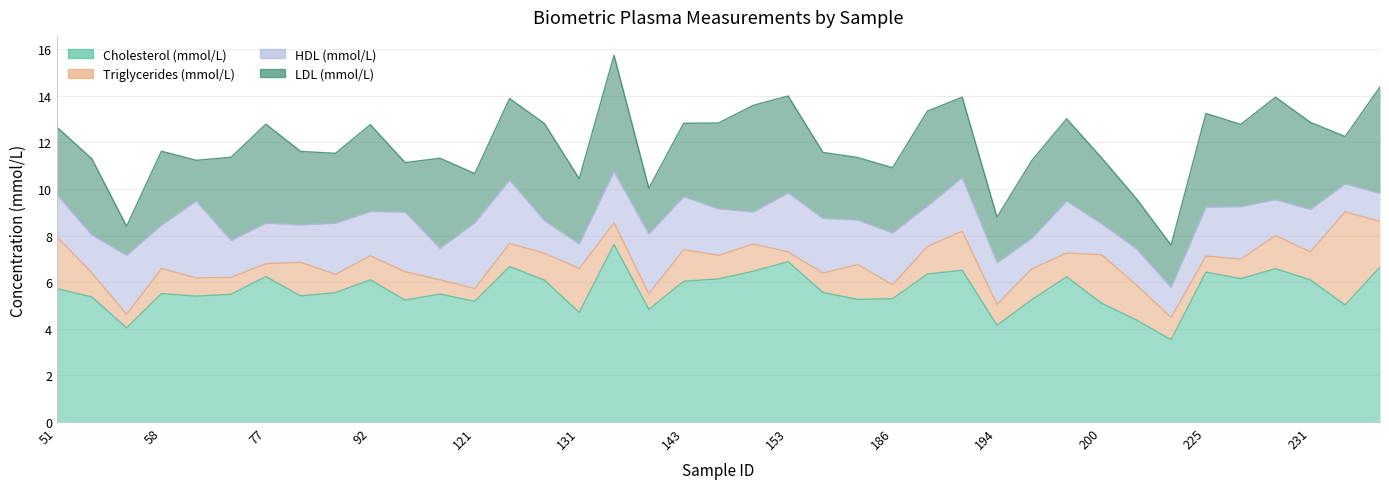

Reading left to right, extract all data points from this chart.

Cholesterol (mmol/L): 51=5.7	53=5.4	54=4.0	58=5.5	59=5.4	60=5.5	77=6.2	80=5.4	88=5.5	92=6.1	112=5.2	118=5.5	121=5.2	126=6.7	127=6.1	131=4.7	137=7.6	141=4.8	143=6.0	144=6.1	146=6.5	153=6.9	155=5.6	158=5.3	186=5.3	187=6.3	193=6.5	194=4.2	195=5.2	198=6.2	200=5.1	205=4.4	224=3.5	225=6.4	227=6.2	229=6.6	231=6.1	235=5.0	239=6.7
Triglycerides (mmol/L): 51=2.2	53=1.0	54=0.6	58=1.1	59=0.8	60=0.7	77=0.6	80=1.4	88=0.8	92=1.0	112=1.2	118=0.6	121=0.6	126=1.0	127=1.1	131=1.9	137=0.9	141=0.7	143=1.4	144=1.0	146=1.2	153=0.4	155=0.8	158=1.5	186=0.6	187=1.2	193=1.7	194=0.9	195=1.3	198=1.0	200=2.1	205=1.5	224=1.0	225=0.7	227=0.8	229=1.4	231=1.2	235=4.0	239=1.9
HDL (mmol/L): 51=1.8	53=1.6	54=2.5	58=1.9	59=3.3	60=1.6	77=1.7	80=1.6	88=2.2	92=1.9	112=2.6	118=1.4	121=2.8	126=2.7	127=1.4	131=1.1	137=2.2	141=2.6	143=2.3	144=2.0	146=1.4	153=2.5	155=2.4	158=1.9	186=2.2	187=1.7	193=2.3	194=1.8	195=1.3	198=2.2	200=1.3	205=1.6	224=1.3	225=2.1	227=2.2	229=1.5	231=1.8	235=1.2	239=1.2
LDL (mmol/L): 51=2.9	53=3.3	54=1.2	58=3.2	59=1.8	60=3.6	77=4.2	80=3.1	88=3.0	92=3.7	112=2.1	118=3.9	121=2.1	126=3.5	127=4.2	131=2.8	137=5.0	141=2.0	143=3.1	144=3.7	146=4.6	153=4.2	155=2.8	158=2.7	186=2.8	187=4.1	193=3.5	194=2.0	195=3.3	198=3.5	200=2.8	205=2.1	224=1.8	225=4.0	227=3.5	229=4.4	231=3.7	235=2.0	239=4.6